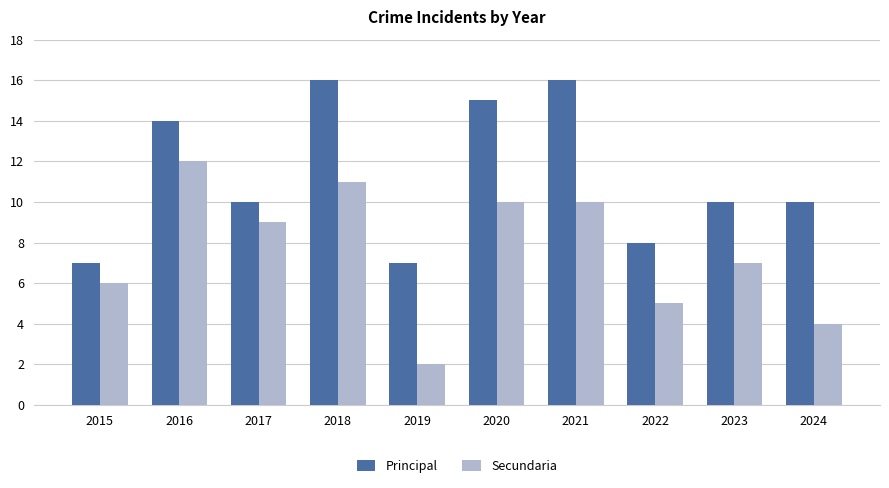

What is the sum of all Secundaria values?

76